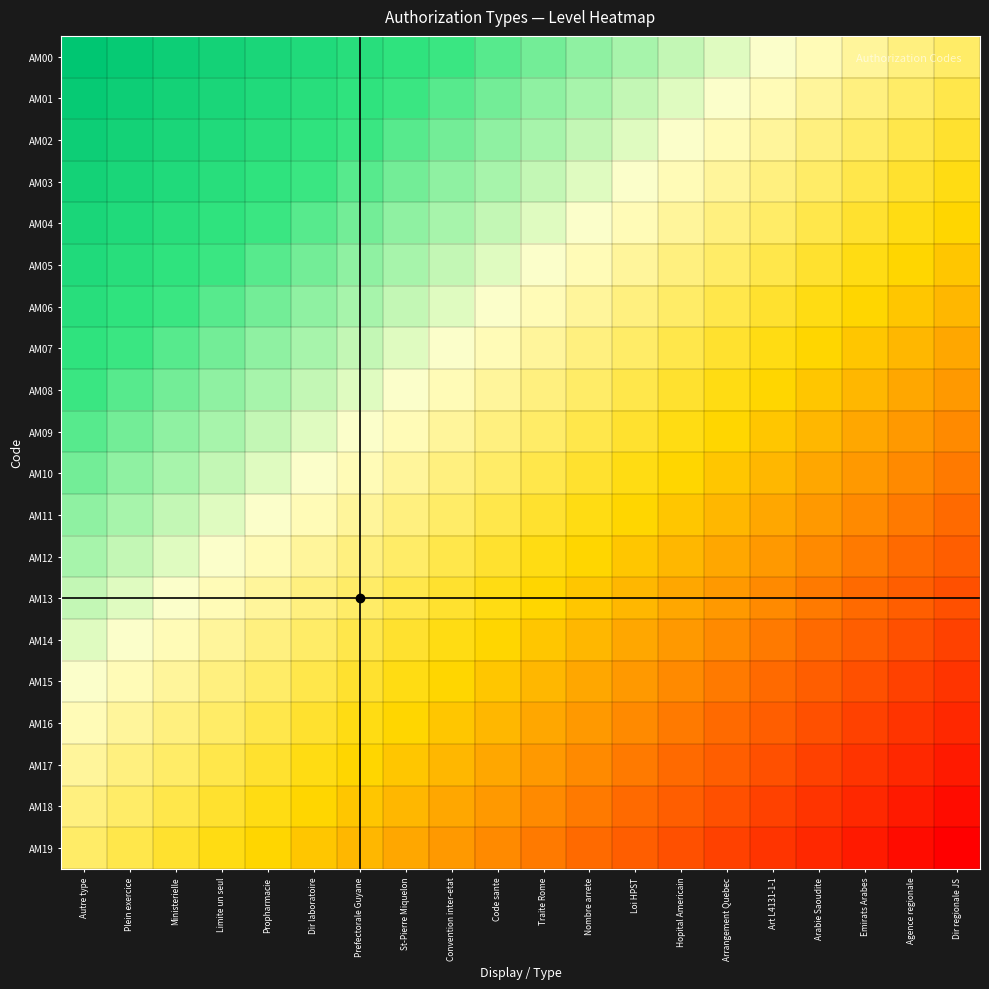

Reading left to right, extract all data points from this chart.

AM00: Autre type=1.0	Plein exercice=0.9	Ministerielle=0.9	Limite un seul=0.8	Propharmacie=0.8	Dir laboratoire=0.7	Prefectorale Guyane=0.7	St-Pierre Miquelon=0.6	Convention inter-etat=0.6	Code sante=0.5	Traite Rome=0.5	Nombre arrete=0.4	Loi HPST=0.4	Hopital Americain=0.3	Arrangement Quebec=0.3	Art L4131-1-1=0.2	Arabie Saoudite=0.2	Emirats Arabes=0.1	Agence regionale=0.1	Dir regionale JS=0.0
AM01: Autre type=0.9	Plein exercice=0.9	Ministerielle=0.8	Limite un seul=0.8	Propharmacie=0.7	Dir laboratoire=0.7	Prefectorale Guyane=0.6	St-Pierre Miquelon=0.6	Convention inter-etat=0.5	Code sante=0.5	Traite Rome=0.4	Nombre arrete=0.4	Loi HPST=0.3	Hopital Americain=0.3	Arrangement Quebec=0.2	Art L4131-1-1=0.2	Arabie Saoudite=0.1	Emirats Arabes=0.1	Agence regionale=0.0	Dir regionale JS=-0.1
AM02: Autre type=0.9	Plein exercice=0.8	Ministerielle=0.8	Limite un seul=0.7	Propharmacie=0.7	Dir laboratoire=0.6	Prefectorale Guyane=0.6	St-Pierre Miquelon=0.5	Convention inter-etat=0.5	Code sante=0.4	Traite Rome=0.4	Nombre arrete=0.3	Loi HPST=0.3	Hopital Americain=0.2	Arrangement Quebec=0.2	Art L4131-1-1=0.1	Arabie Saoudite=0.1	Emirats Arabes=0.0	Agence regionale=-0.1	Dir regionale JS=-0.1
AM03: Autre type=0.8	Plein exercice=0.8	Ministerielle=0.7	Limite un seul=0.7	Propharmacie=0.6	Dir laboratoire=0.6	Prefectorale Guyane=0.5	St-Pierre Miquelon=0.5	Convention inter-etat=0.4	Code sante=0.4	Traite Rome=0.3	Nombre arrete=0.3	Loi HPST=0.2	Hopital Americain=0.2	Arrangement Quebec=0.1	Art L4131-1-1=0.1	Arabie Saoudite=0.0	Emirats Arabes=-0.1	Agence regionale=-0.1	Dir regionale JS=-0.2
AM04: Autre type=0.8	Plein exercice=0.7	Ministerielle=0.7	Limite un seul=0.6	Propharmacie=0.6	Dir laboratoire=0.5	Prefectorale Guyane=0.5	St-Pierre Miquelon=0.4	Convention inter-etat=0.4	Code sante=0.3	Traite Rome=0.3	Nombre arrete=0.2	Loi HPST=0.2	Hopital Americain=0.1	Arrangement Quebec=0.1	Art L4131-1-1=0.0	Arabie Saoudite=-0.1	Emirats Arabes=-0.1	Agence regionale=-0.2	Dir regionale JS=-0.2
AM05: Autre type=0.7	Plein exercice=0.7	Ministerielle=0.6	Limite un seul=0.6	Propharmacie=0.5	Dir laboratoire=0.5	Prefectorale Guyane=0.4	St-Pierre Miquelon=0.4	Convention inter-etat=0.3	Code sante=0.3	Traite Rome=0.2	Nombre arrete=0.2	Loi HPST=0.1	Hopital Americain=0.1	Arrangement Quebec=0.0	Art L4131-1-1=-0.1	Arabie Saoudite=-0.1	Emirats Arabes=-0.2	Agence regionale=-0.2	Dir regionale JS=-0.3
AM06: Autre type=0.7	Plein exercice=0.6	Ministerielle=0.6	Limite un seul=0.5	Propharmacie=0.5	Dir laboratoire=0.4	Prefectorale Guyane=0.4	St-Pierre Miquelon=0.3	Convention inter-etat=0.3	Code sante=0.2	Traite Rome=0.2	Nombre arrete=0.1	Loi HPST=0.1	Hopital Americain=0.0	Arrangement Quebec=-0.1	Art L4131-1-1=-0.1	Arabie Saoudite=-0.2	Emirats Arabes=-0.2	Agence regionale=-0.3	Dir regionale JS=-0.3
AM07: Autre type=0.6	Plein exercice=0.6	Ministerielle=0.5	Limite un seul=0.5	Propharmacie=0.4	Dir laboratoire=0.4	Prefectorale Guyane=0.3	St-Pierre Miquelon=0.3	Convention inter-etat=0.2	Code sante=0.2	Traite Rome=0.1	Nombre arrete=0.1	Loi HPST=0.0	Hopital Americain=-0.1	Arrangement Quebec=-0.1	Art L4131-1-1=-0.2	Arabie Saoudite=-0.2	Emirats Arabes=-0.3	Agence regionale=-0.3	Dir regionale JS=-0.4
AM08: Autre type=0.6	Plein exercice=0.5	Ministerielle=0.5	Limite un seul=0.4	Propharmacie=0.4	Dir laboratoire=0.3	Prefectorale Guyane=0.3	St-Pierre Miquelon=0.2	Convention inter-etat=0.2	Code sante=0.1	Traite Rome=0.1	Nombre arrete=0.0	Loi HPST=-0.1	Hopital Americain=-0.1	Arrangement Quebec=-0.2	Art L4131-1-1=-0.2	Arabie Saoudite=-0.3	Emirats Arabes=-0.3	Agence regionale=-0.4	Dir regionale JS=-0.4
AM09: Autre type=0.5	Plein exercice=0.5	Ministerielle=0.4	Limite un seul=0.4	Propharmacie=0.3	Dir laboratoire=0.3	Prefectorale Guyane=0.2	St-Pierre Miquelon=0.2	Convention inter-etat=0.1	Code sante=0.1	Traite Rome=0.0	Nombre arrete=-0.1	Loi HPST=-0.1	Hopital Americain=-0.2	Arrangement Quebec=-0.2	Art L4131-1-1=-0.3	Arabie Saoudite=-0.3	Emirats Arabes=-0.4	Agence regionale=-0.4	Dir regionale JS=-0.5
AM10: Autre type=0.5	Plein exercice=0.4	Ministerielle=0.4	Limite un seul=0.3	Propharmacie=0.3	Dir laboratoire=0.2	Prefectorale Guyane=0.2	St-Pierre Miquelon=0.1	Convention inter-etat=0.1	Code sante=0.0	Traite Rome=-0.1	Nombre arrete=-0.1	Loi HPST=-0.2	Hopital Americain=-0.2	Arrangement Quebec=-0.3	Art L4131-1-1=-0.3	Arabie Saoudite=-0.4	Emirats Arabes=-0.4	Agence regionale=-0.5	Dir regionale JS=-0.5
AM11: Autre type=0.4	Plein exercice=0.4	Ministerielle=0.3	Limite un seul=0.3	Propharmacie=0.2	Dir laboratoire=0.2	Prefectorale Guyane=0.1	St-Pierre Miquelon=0.1	Convention inter-etat=0.0	Code sante=-0.1	Traite Rome=-0.1	Nombre arrete=-0.2	Loi HPST=-0.2	Hopital Americain=-0.3	Arrangement Quebec=-0.3	Art L4131-1-1=-0.4	Arabie Saoudite=-0.4	Emirats Arabes=-0.5	Agence regionale=-0.5	Dir regionale JS=-0.6
AM12: Autre type=0.4	Plein exercice=0.3	Ministerielle=0.3	Limite un seul=0.2	Propharmacie=0.2	Dir laboratoire=0.1	Prefectorale Guyane=0.1	St-Pierre Miquelon=0.0	Convention inter-etat=-0.1	Code sante=-0.1	Traite Rome=-0.2	Nombre arrete=-0.2	Loi HPST=-0.3	Hopital Americain=-0.3	Arrangement Quebec=-0.4	Art L4131-1-1=-0.4	Arabie Saoudite=-0.5	Emirats Arabes=-0.5	Agence regionale=-0.6	Dir regionale JS=-0.6
AM13: Autre type=0.3	Plein exercice=0.3	Ministerielle=0.2	Limite un seul=0.2	Propharmacie=0.1	Dir laboratoire=0.1	Prefectorale Guyane=0.0	St-Pierre Miquelon=-0.1	Convention inter-etat=-0.1	Code sante=-0.2	Traite Rome=-0.2	Nombre arrete=-0.3	Loi HPST=-0.3	Hopital Americain=-0.4	Arrangement Quebec=-0.4	Art L4131-1-1=-0.5	Arabie Saoudite=-0.5	Emirats Arabes=-0.6	Agence regionale=-0.6	Dir regionale JS=-0.7
AM14: Autre type=0.3	Plein exercice=0.2	Ministerielle=0.2	Limite un seul=0.1	Propharmacie=0.1	Dir laboratoire=0.0	Prefectorale Guyane=-0.1	St-Pierre Miquelon=-0.1	Convention inter-etat=-0.2	Code sante=-0.2	Traite Rome=-0.3	Nombre arrete=-0.3	Loi HPST=-0.4	Hopital Americain=-0.4	Arrangement Quebec=-0.5	Art L4131-1-1=-0.5	Arabie Saoudite=-0.6	Emirats Arabes=-0.6	Agence regionale=-0.7	Dir regionale JS=-0.7
AM15: Autre type=0.2	Plein exercice=0.2	Ministerielle=0.1	Limite un seul=0.1	Propharmacie=0.0	Dir laboratoire=-0.1	Prefectorale Guyane=-0.1	St-Pierre Miquelon=-0.2	Convention inter-etat=-0.2	Code sante=-0.3	Traite Rome=-0.3	Nombre arrete=-0.4	Loi HPST=-0.4	Hopital Americain=-0.5	Arrangement Quebec=-0.5	Art L4131-1-1=-0.6	Arabie Saoudite=-0.6	Emirats Arabes=-0.7	Agence regionale=-0.7	Dir regionale JS=-0.8
AM16: Autre type=0.2	Plein exercice=0.1	Ministerielle=0.1	Limite un seul=0.0	Propharmacie=-0.1	Dir laboratoire=-0.1	Prefectorale Guyane=-0.2	St-Pierre Miquelon=-0.2	Convention inter-etat=-0.3	Code sante=-0.3	Traite Rome=-0.4	Nombre arrete=-0.4	Loi HPST=-0.5	Hopital Americain=-0.5	Arrangement Quebec=-0.6	Art L4131-1-1=-0.6	Arabie Saoudite=-0.7	Emirats Arabes=-0.7	Agence regionale=-0.8	Dir regionale JS=-0.8
AM17: Autre type=0.1	Plein exercice=0.1	Ministerielle=0.0	Limite un seul=-0.1	Propharmacie=-0.1	Dir laboratoire=-0.2	Prefectorale Guyane=-0.2	St-Pierre Miquelon=-0.3	Convention inter-etat=-0.3	Code sante=-0.4	Traite Rome=-0.4	Nombre arrete=-0.5	Loi HPST=-0.5	Hopital Americain=-0.6	Arrangement Quebec=-0.6	Art L4131-1-1=-0.7	Arabie Saoudite=-0.7	Emirats Arabes=-0.8	Agence regionale=-0.8	Dir regionale JS=-0.9
AM18: Autre type=0.1	Plein exercice=0.0	Ministerielle=-0.1	Limite un seul=-0.1	Propharmacie=-0.2	Dir laboratoire=-0.2	Prefectorale Guyane=-0.3	St-Pierre Miquelon=-0.3	Convention inter-etat=-0.4	Code sante=-0.4	Traite Rome=-0.5	Nombre arrete=-0.5	Loi HPST=-0.6	Hopital Americain=-0.6	Arrangement Quebec=-0.7	Art L4131-1-1=-0.7	Arabie Saoudite=-0.8	Emirats Arabes=-0.8	Agence regionale=-0.9	Dir regionale JS=-0.9
AM19: Autre type=0.0	Plein exercice=-0.1	Ministerielle=-0.1	Limite un seul=-0.2	Propharmacie=-0.2	Dir laboratoire=-0.3	Prefectorale Guyane=-0.3	St-Pierre Miquelon=-0.4	Convention inter-etat=-0.4	Code sante=-0.5	Traite Rome=-0.5	Nombre arrete=-0.6	Loi HPST=-0.6	Hopital Americain=-0.7	Arrangement Quebec=-0.7	Art L4131-1-1=-0.8	Arabie Saoudite=-0.8	Emirats Arabes=-0.9	Agence regionale=-0.9	Dir regionale JS=-1.0